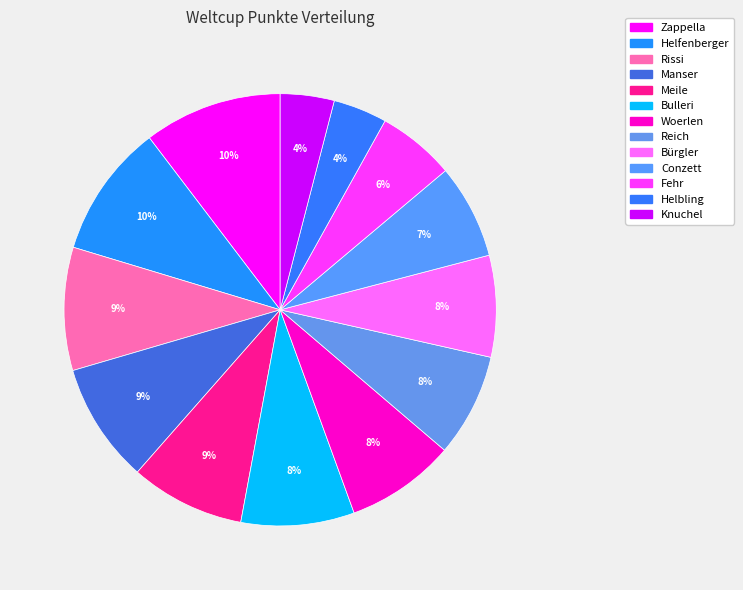

To the nearest percent, what is the difference between the largest and smallest slice percentages?

6%